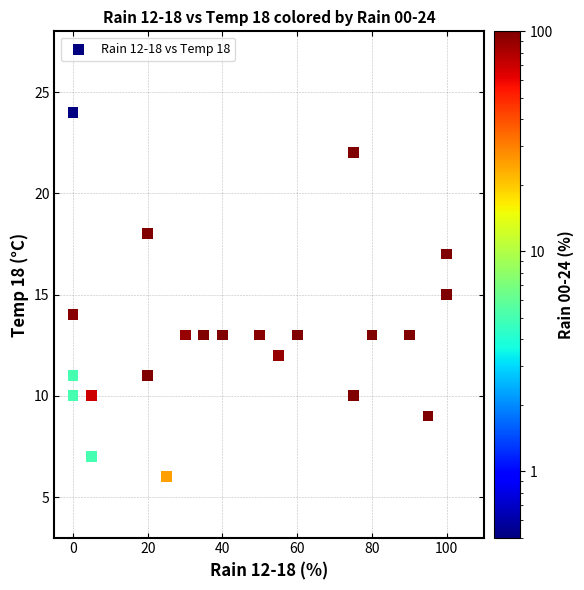

What is the range of X values (max minus min)?

100